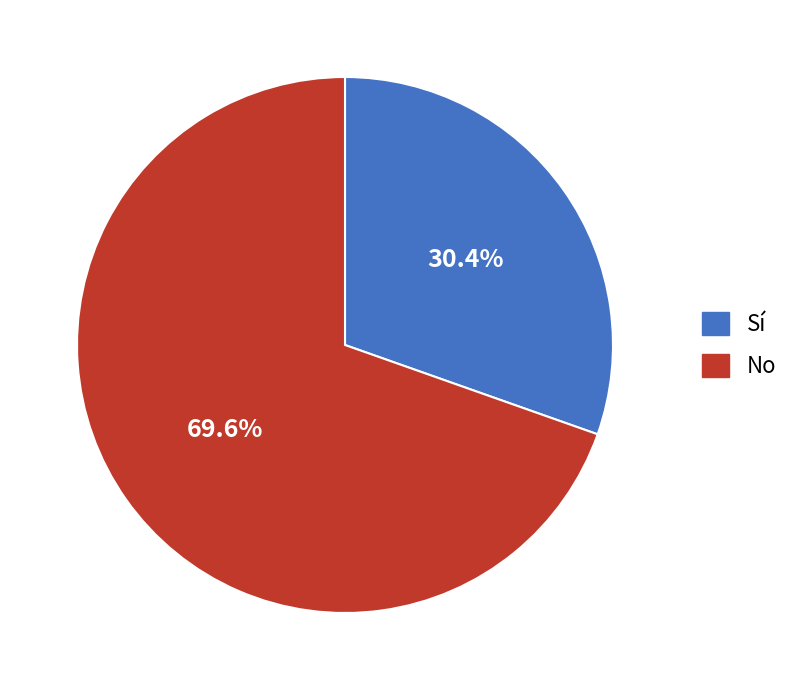

How many segments does this pie chart have?

2